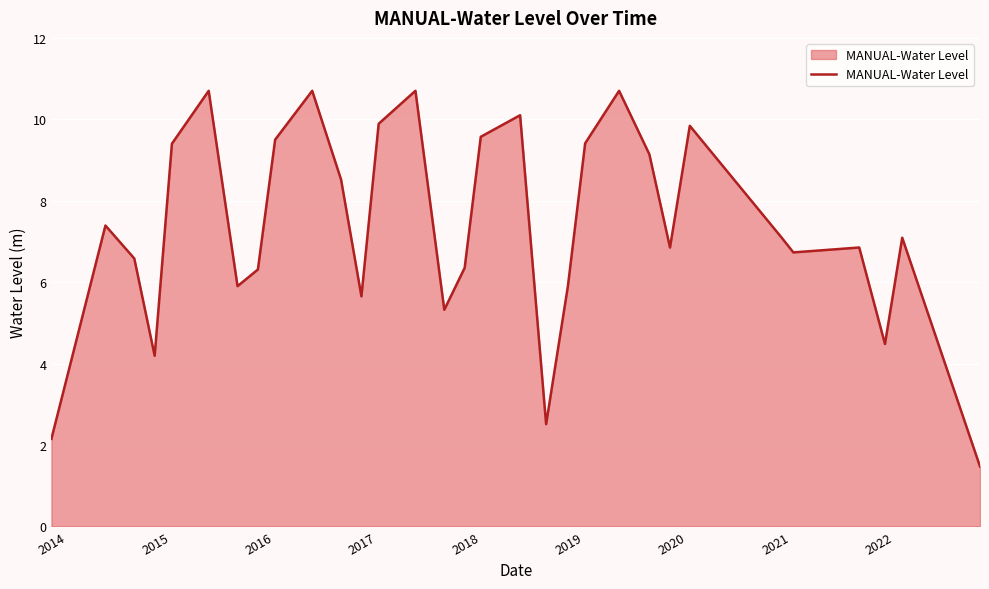

What is the smallest value displayed?

1.5